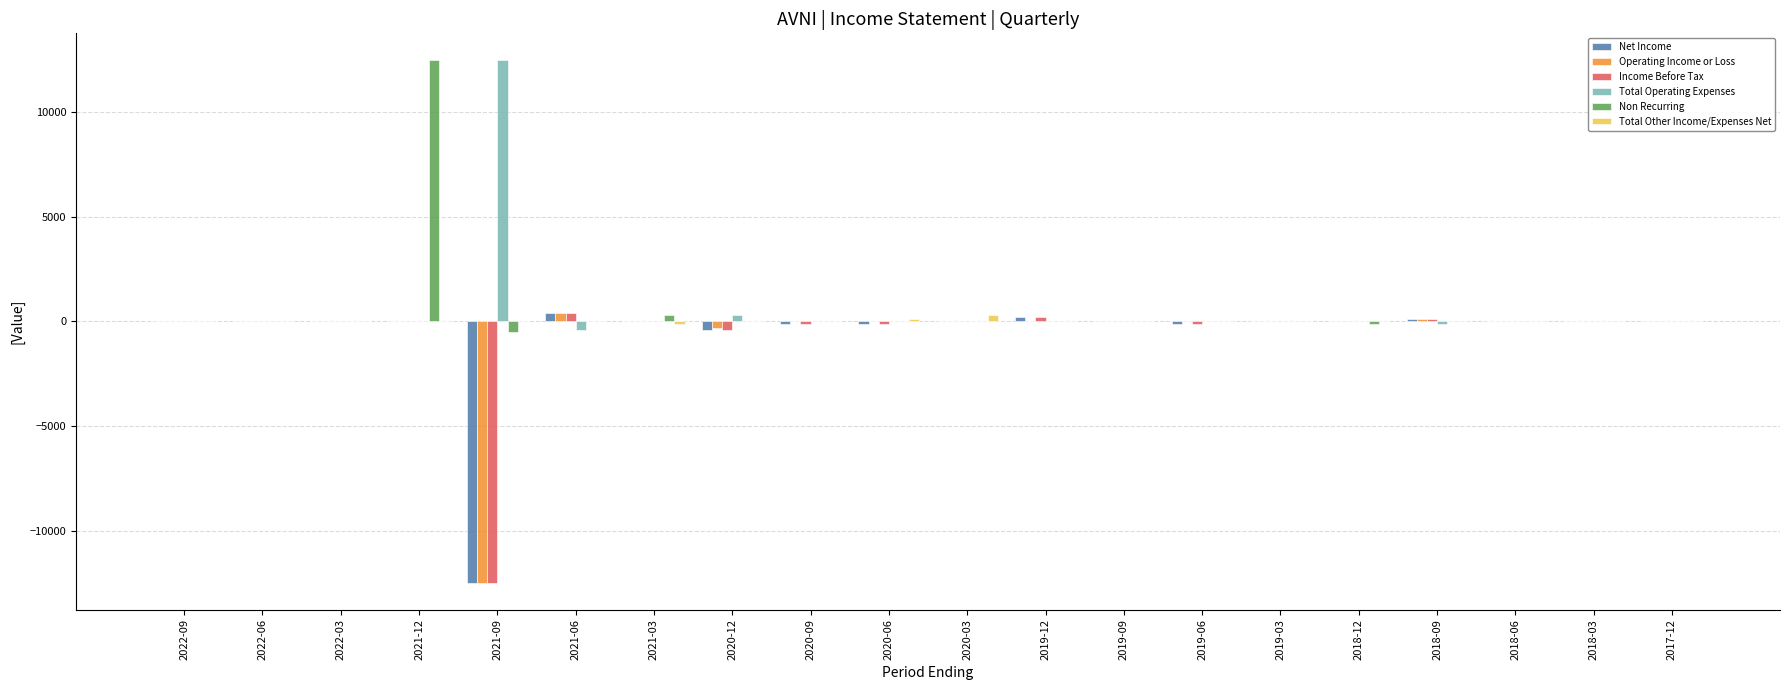

How many data points does each series have?

20